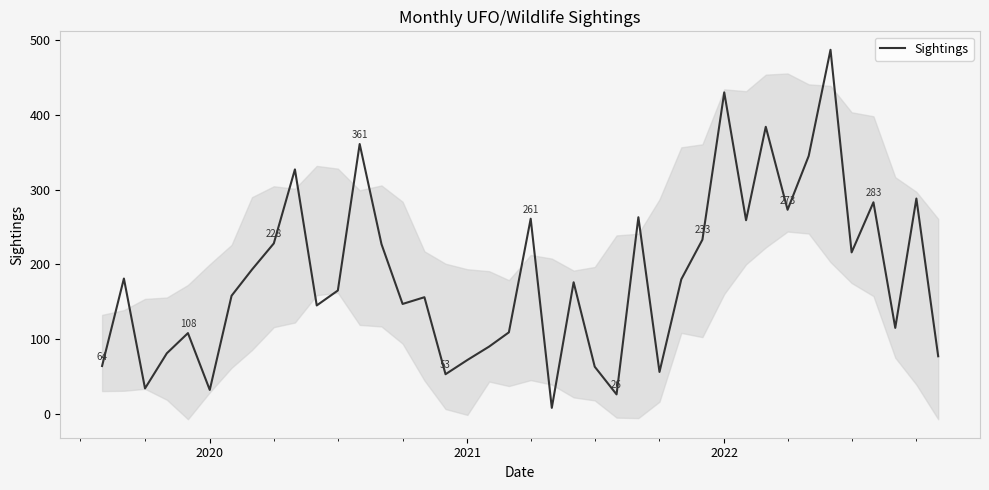

Reading right to left, extract all data points from this chart.

77	288	115	283	216	487	345	273	384	259	430	233	180	56	263	26	63	176	8	261	109	90	72	53	156	147	227	361	165	145	327	228	193	158	32	108	81	34	181	64